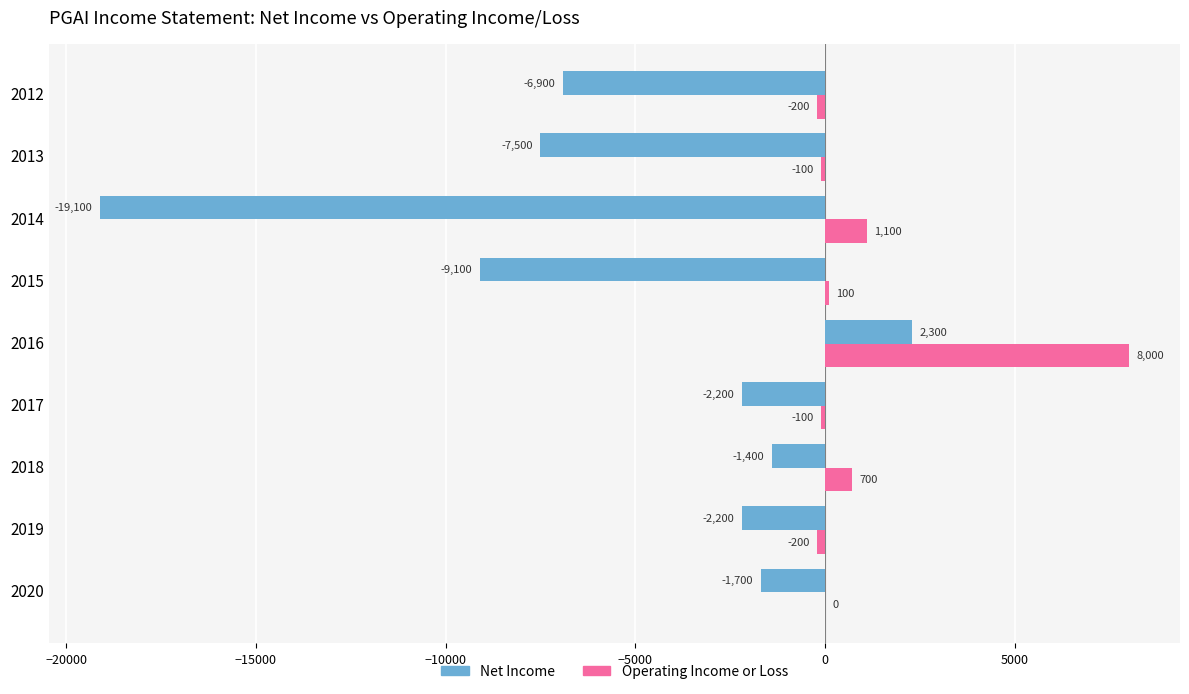

At which category is the sum across all series the highest?

2016